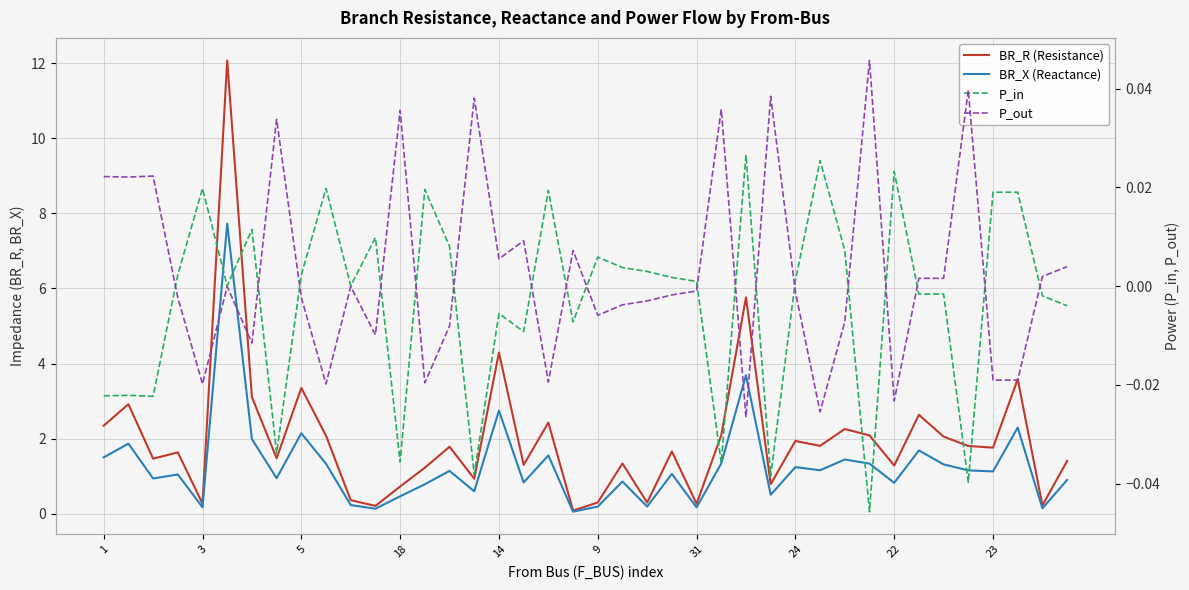

What is the spread (max minus min) of values at 3?

2.9